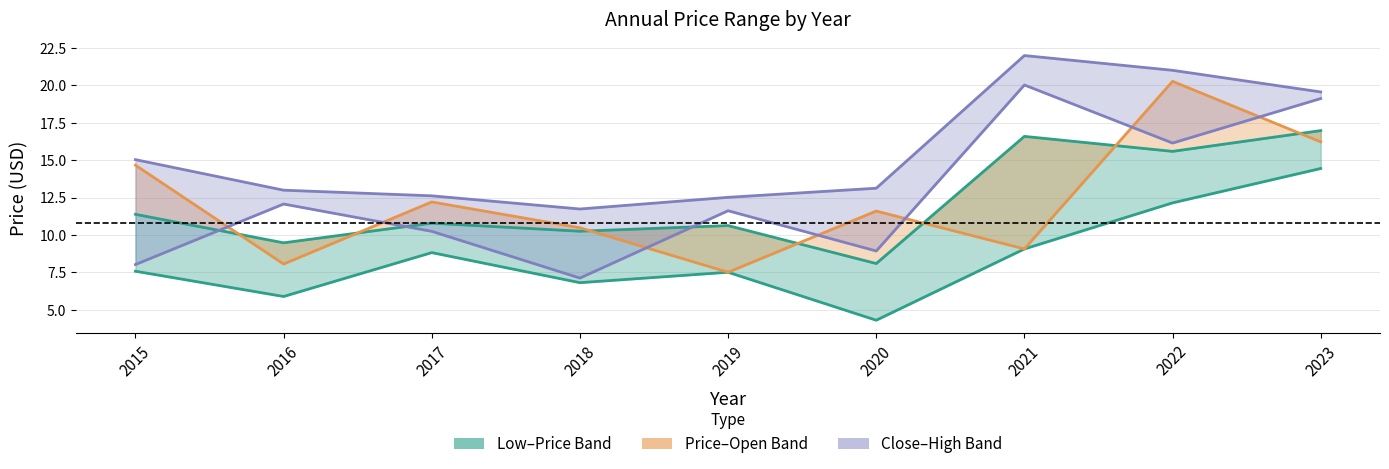

Which label corresponds to the smallest value in the chart?

2020